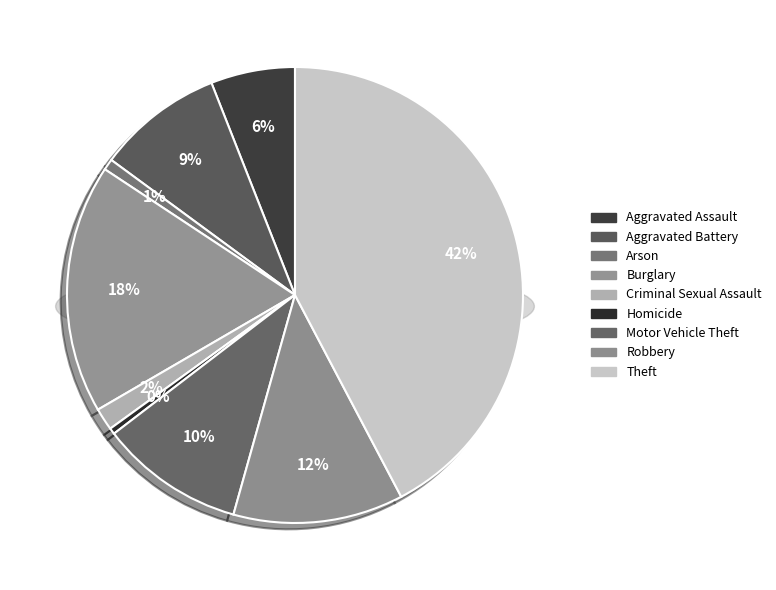

The Aggravated Battery slice represents 3% of the pie. True or false?

False